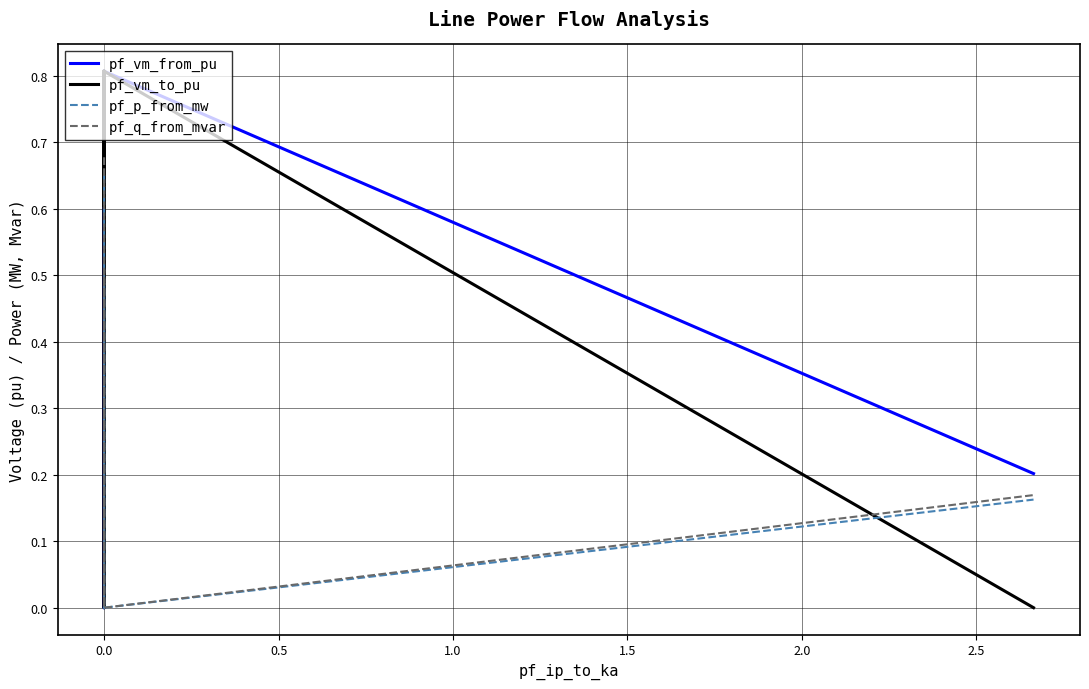

What is the sum of all pf_q_from_mvar values?

1.7